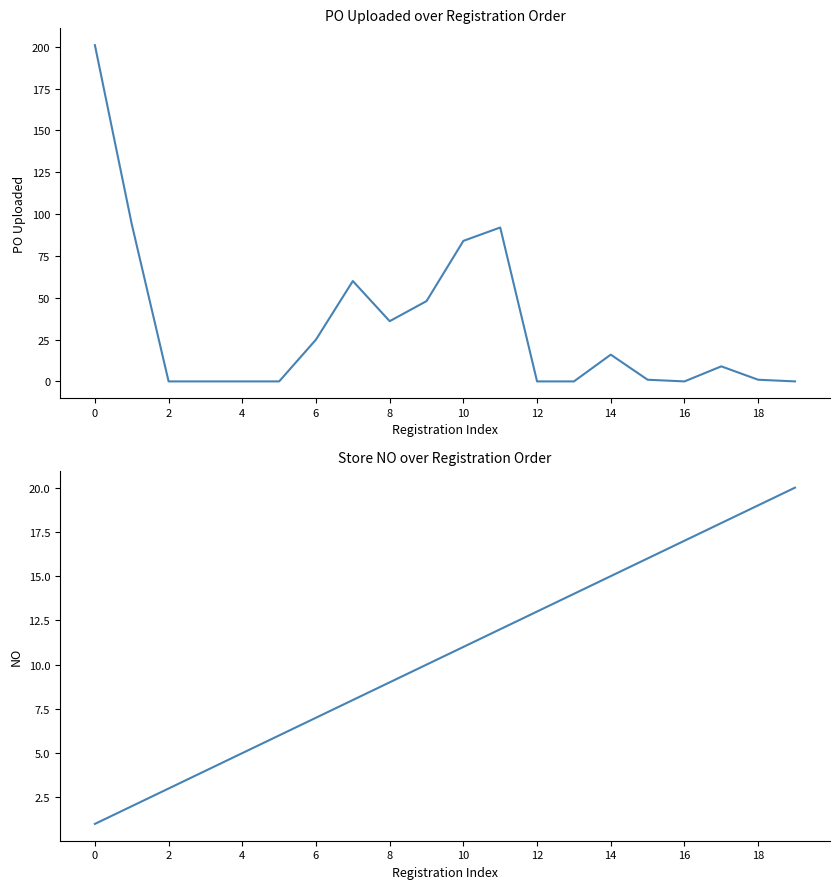

What is the maximum value shown in the chart?

201